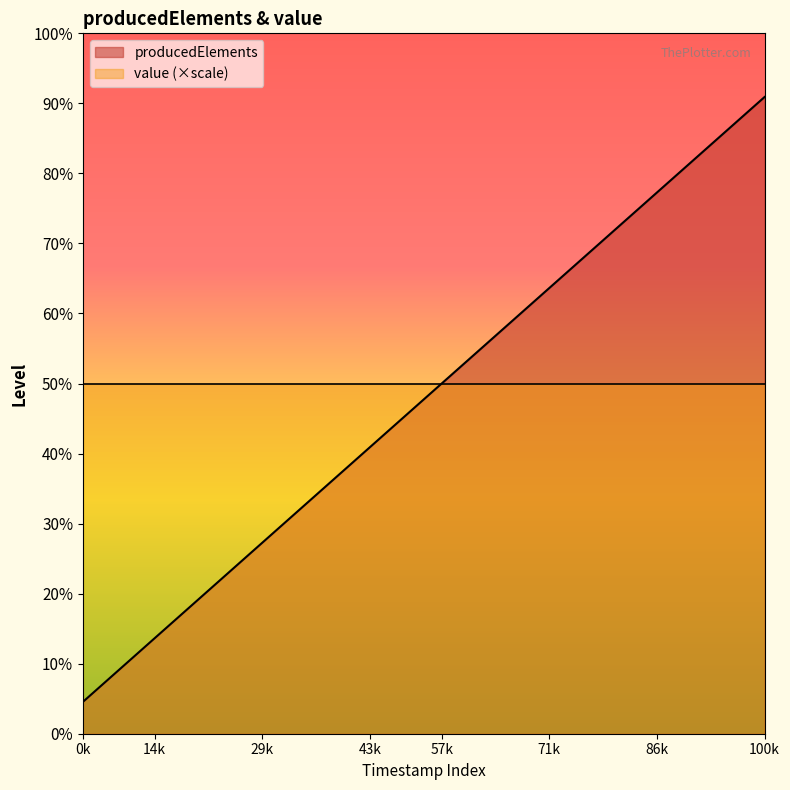

What is the greatest value displayed?

100000